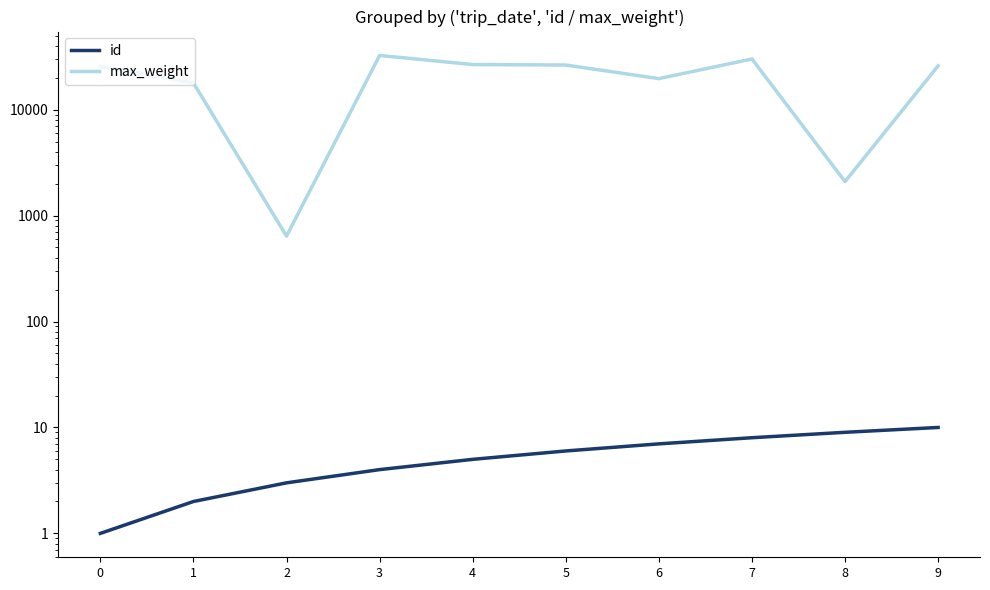

What is the value of the max_weight point at the 9th from the left?

2095